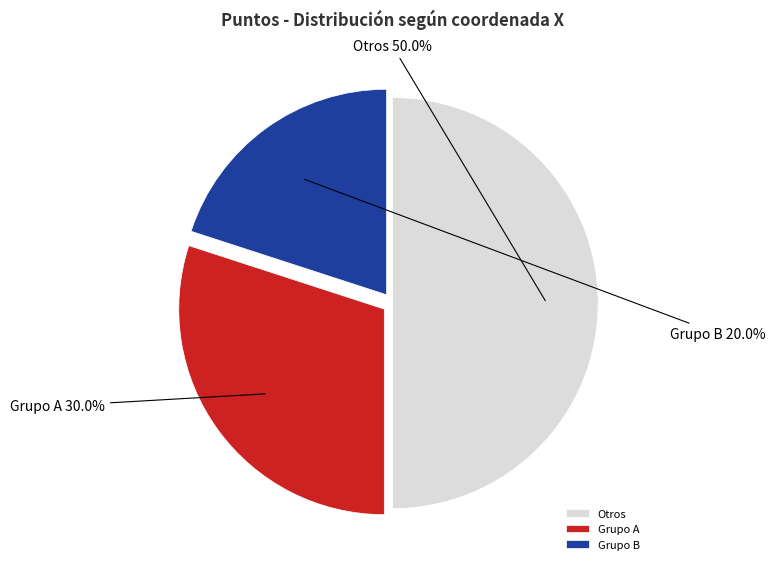

Which has a higher value, Otros or Grupo B?

Otros